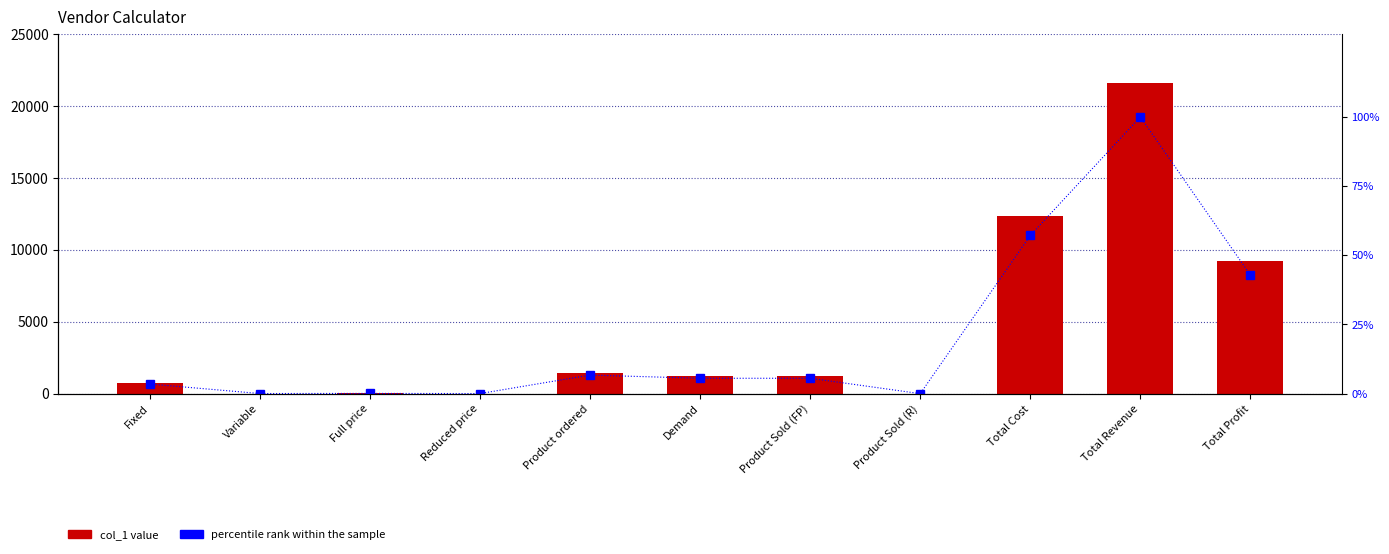

Rank the series by their maximum value, from lowest to highest.

percentile rank within the sample, col_1 value